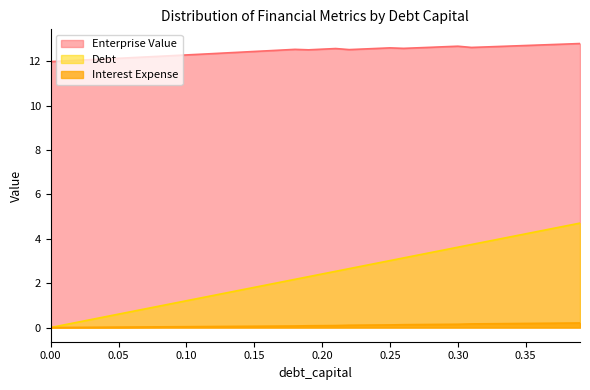

List the labels in order of enterprise_value value, smallest first.

0.0, 0.01, 0.02, 0.03, 0.04, 0.05, 0.06, 0.07, 0.08, 0.09, 0.1, 0.11, 0.12, 0.13, 0.14, 0.15, 0.16, 0.17, 0.19, 0.22, 0.18, 0.2, 0.23, 0.21, 0.24, 0.26, 0.25, 0.27, 0.31, 0.28, 0.32, 0.29, 0.33, 0.3, 0.34, 0.35, 0.36, 0.37, 0.38, 0.39